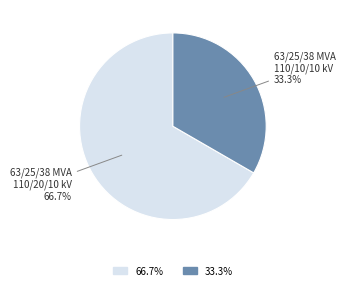

Does any single category account for the majority?

Yes